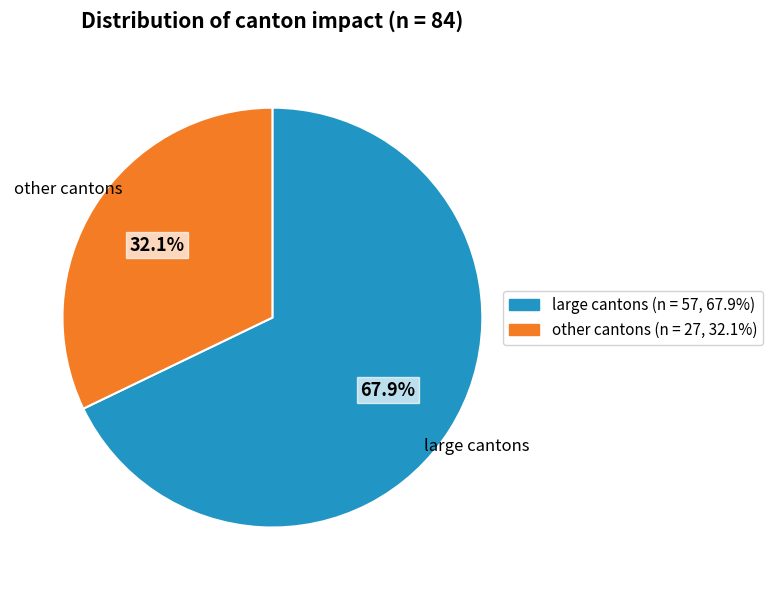

What is the smallest slice in the pie chart?

other cantons (n = 27, 32.1%)